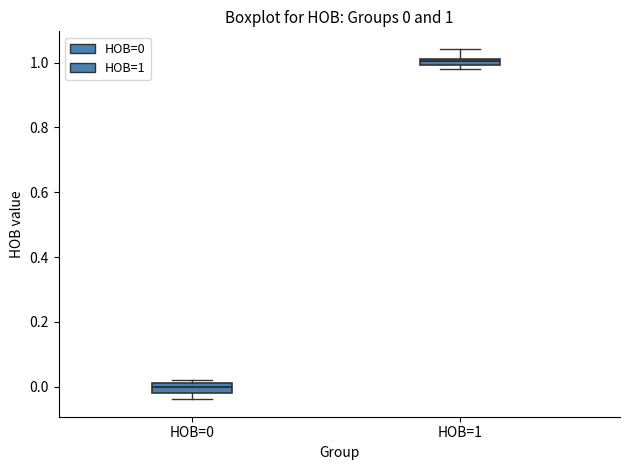

Which box has the lowest median line?

HOB=0